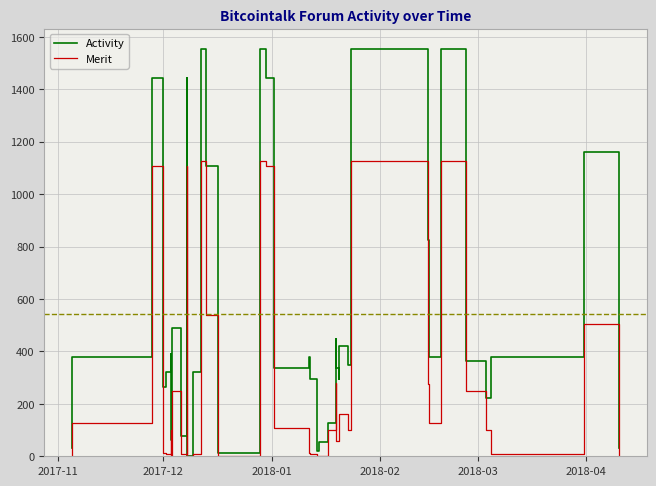

What is the maximum value for Activity?

1554